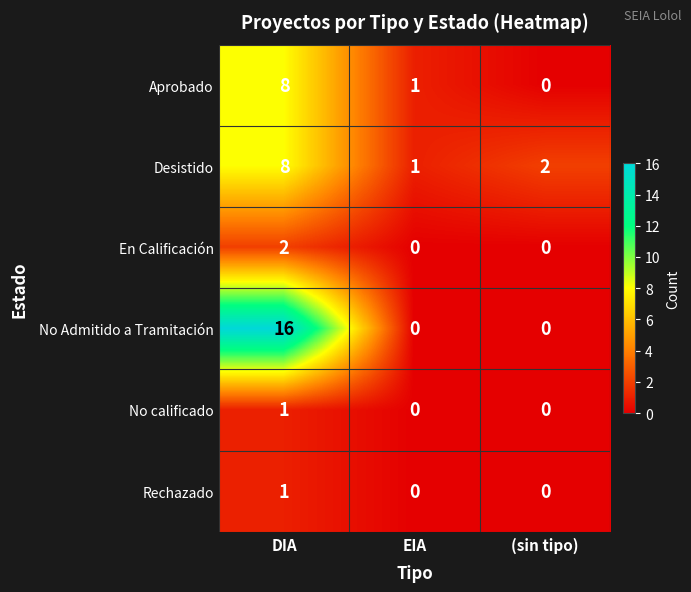

The value of No Admitido a Tramitación at EIA is 10. True or false?

False